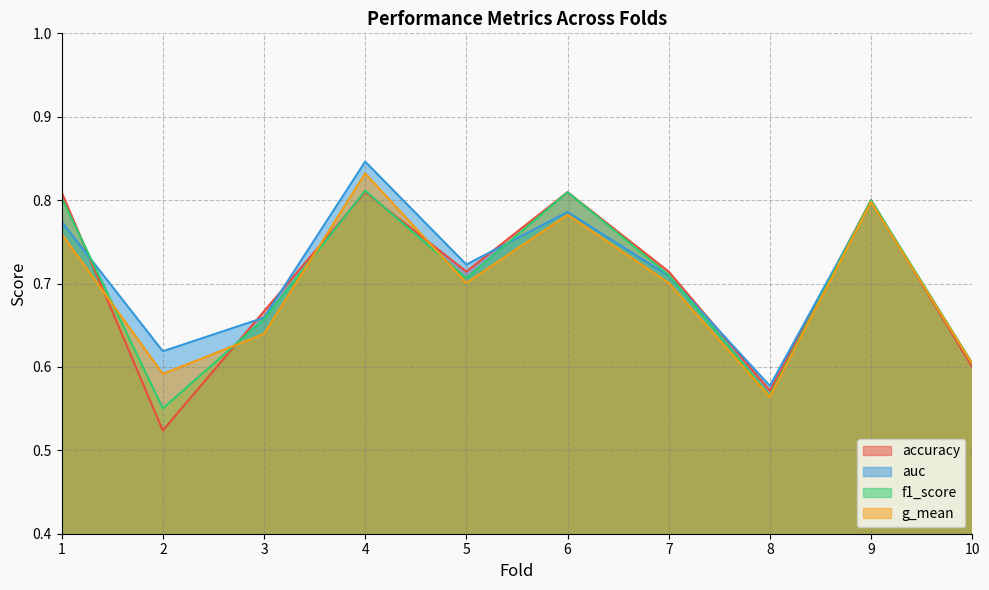

At which category does f1_score reach its first local valley?

2